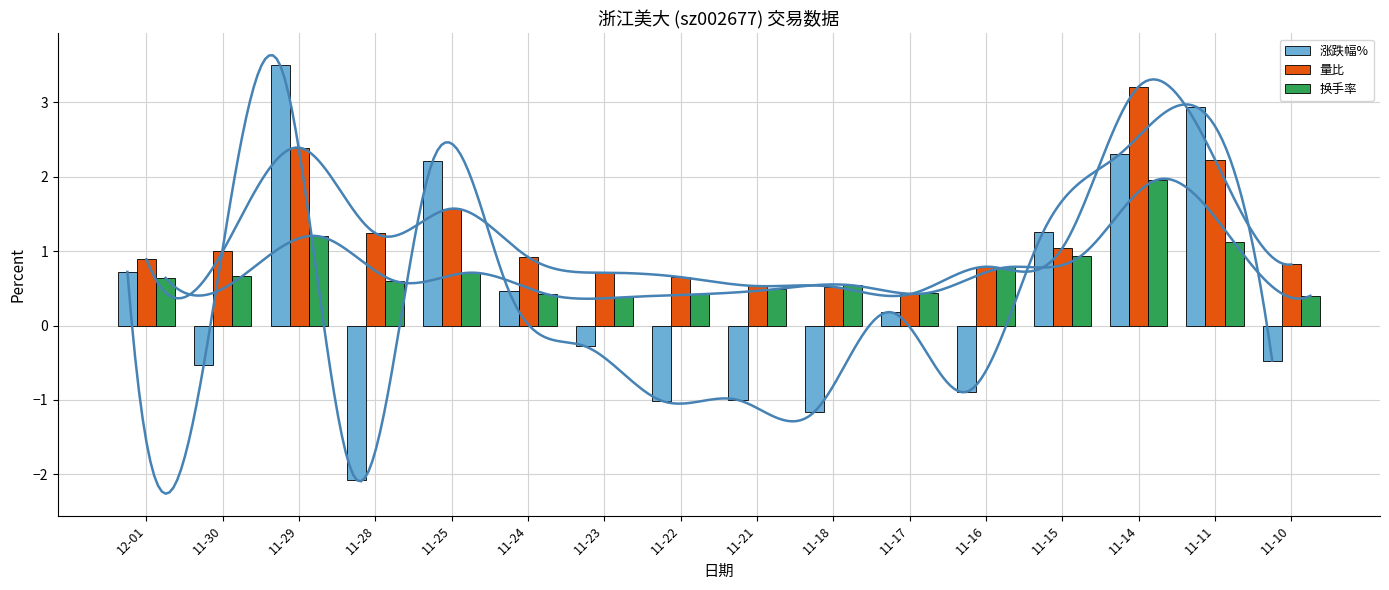

List the labels in order of 量比 value, largest first.

11-14, 11-29, 11-11, 11-25, 11-28, 11-15, 11-30, 11-24, 12-01, 11-10, 11-16, 11-23, 11-22, 11-21, 11-18, 11-17